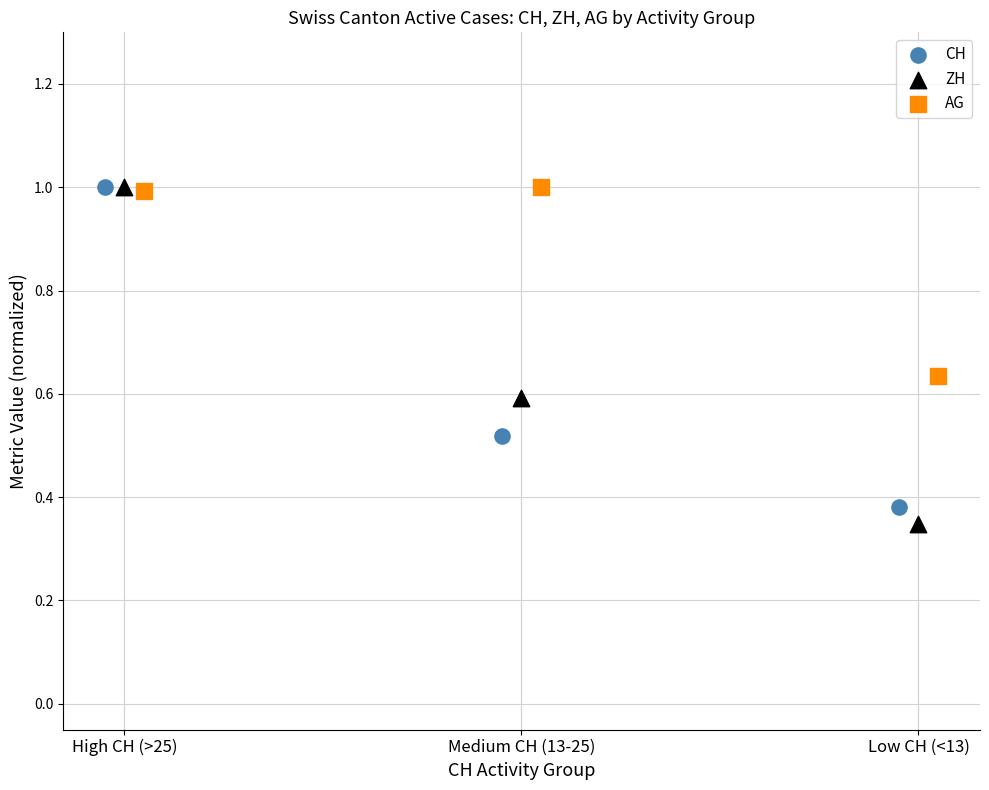

Which series contains the lowest Y value?

ZH